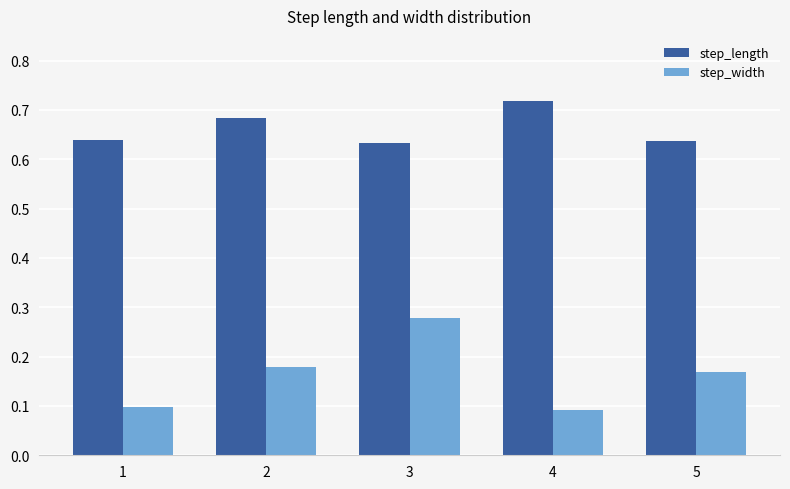

What is the difference between the highest and lowest values at 1?

0.5